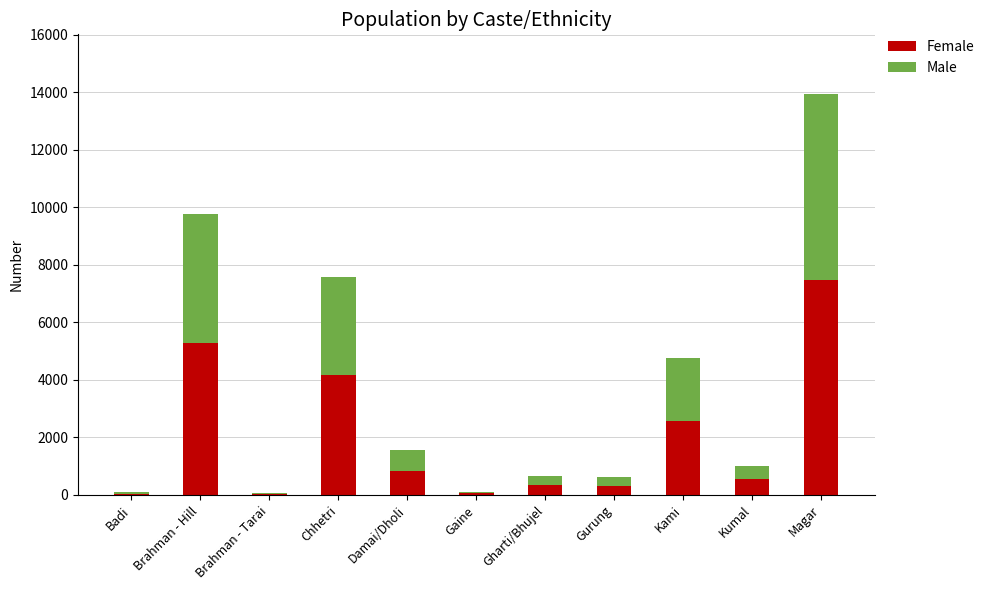

True or false: Female has a value of 5883 at Chhetri.

False